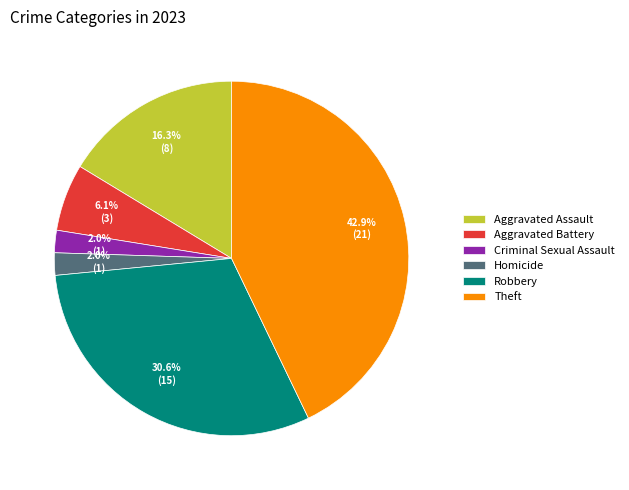

To the nearest percent, what portion does Aggravated Battery represent?

6%